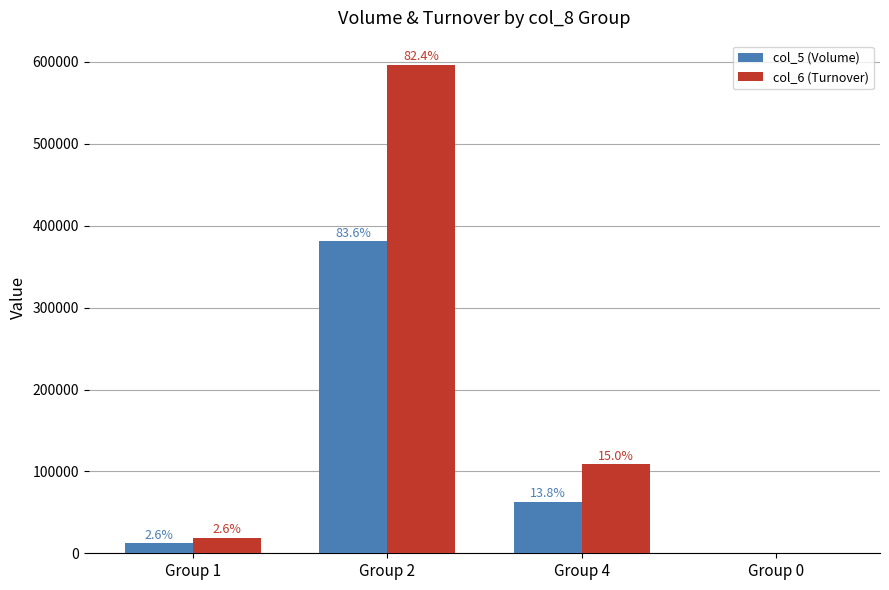

The col_6 (Turnover) series shows 0 at Group 0. True or false?

True